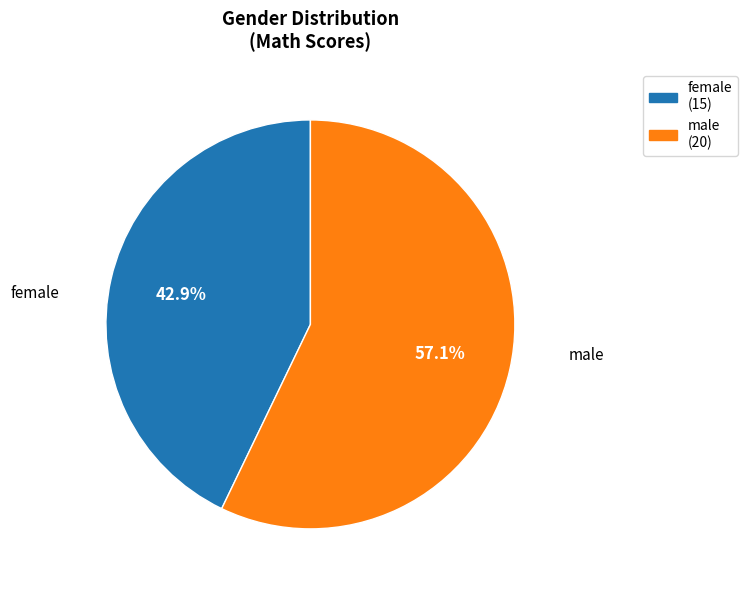

To the nearest percent, what is the difference between the largest and smallest slice percentages?

14%